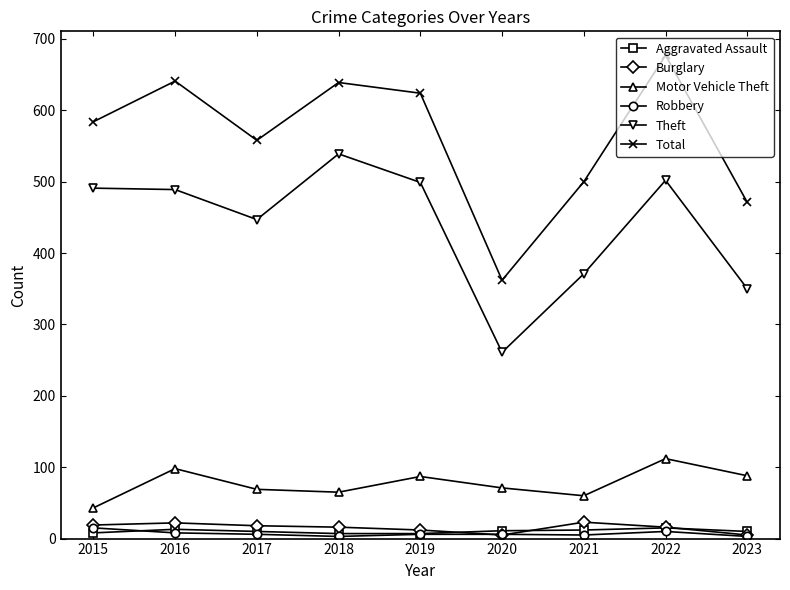

At how many categories does at least one series exceed 163?

9